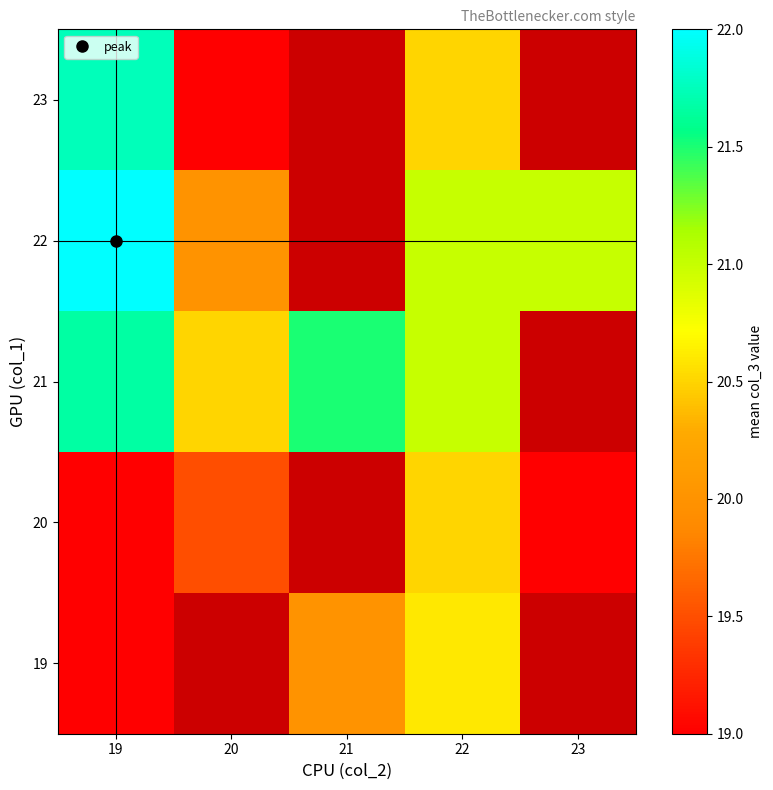

Where does the 19 series first go above 20?

22